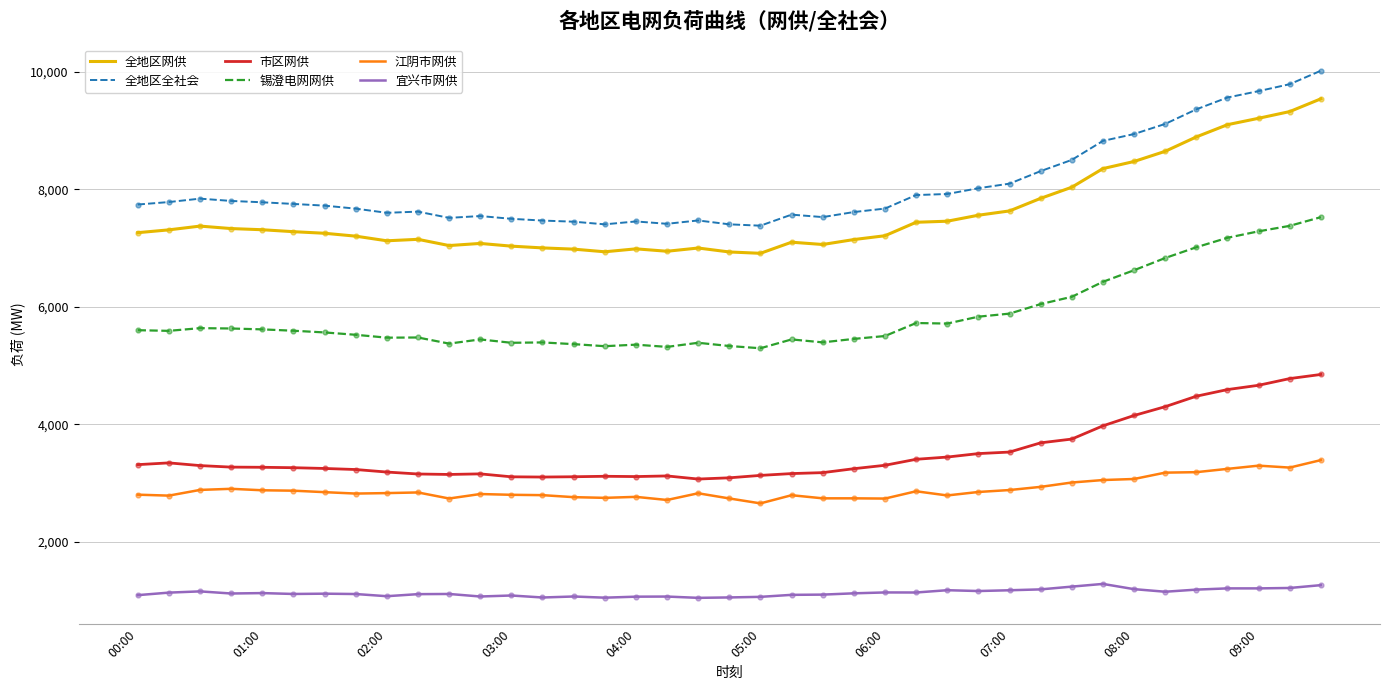

Which series has the largest total across all categories?

全地区全社会